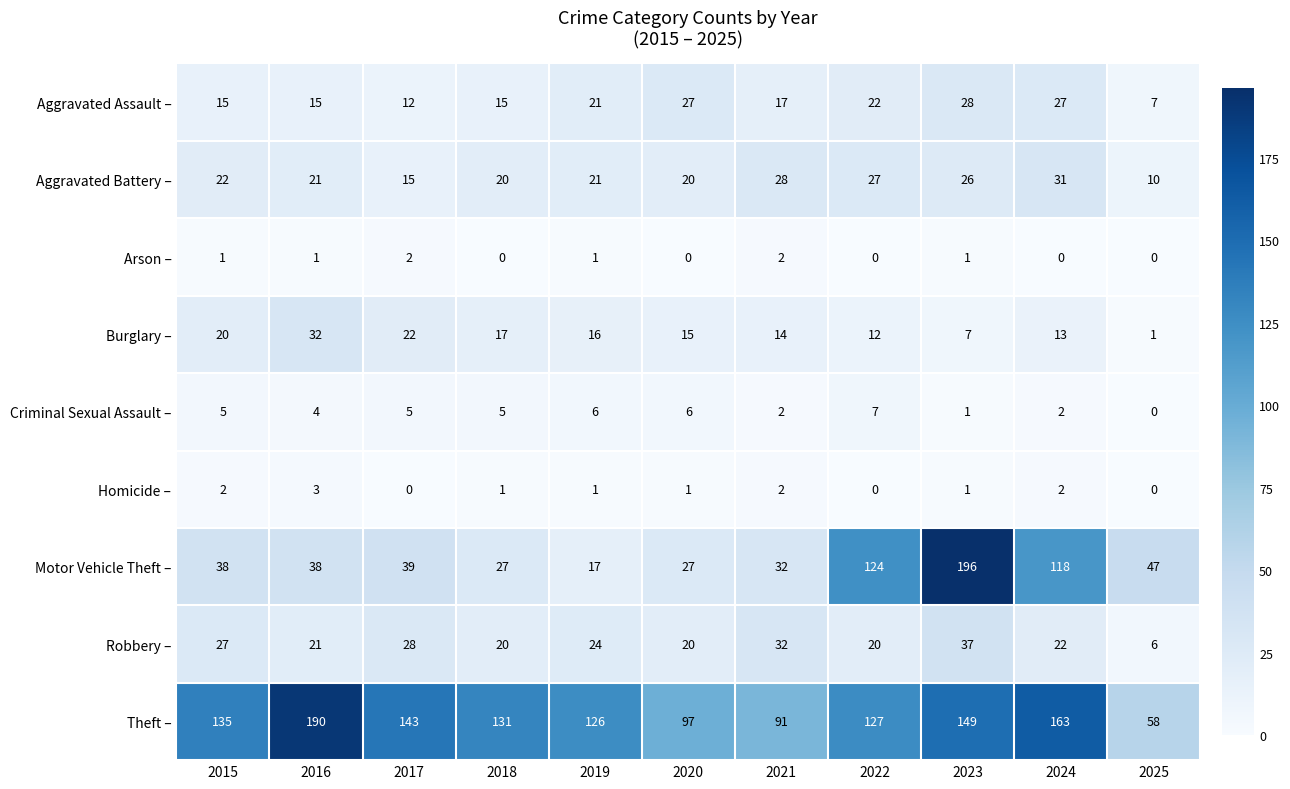

Between 2017 and 2019, which series saw the biggest shift?

Motor Vehicle Theft –